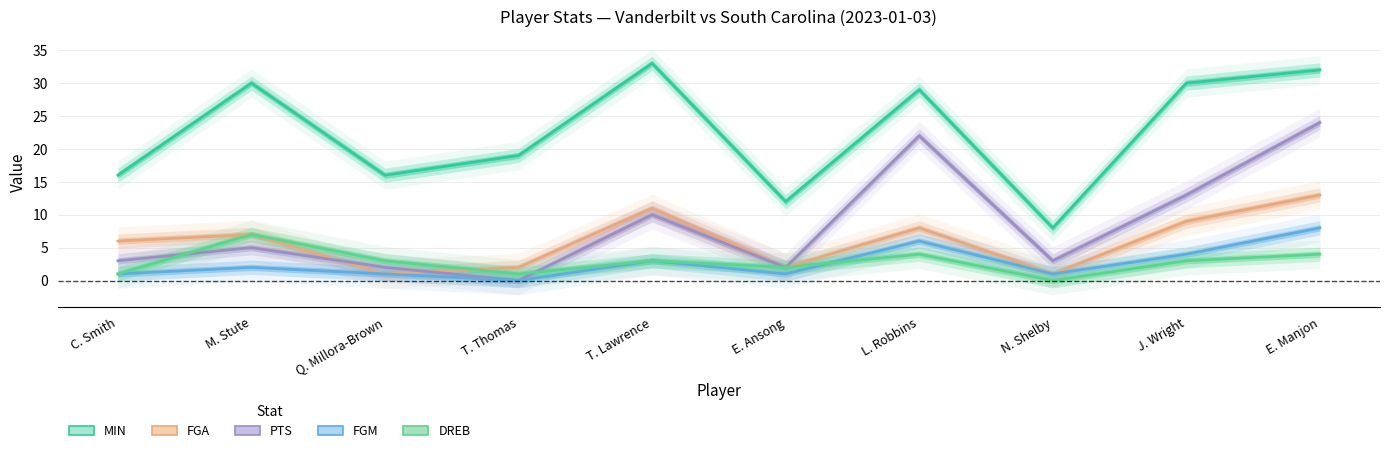

What are all the series names shown in the legend?

MIN, FGA, PTS, FGM, DREB